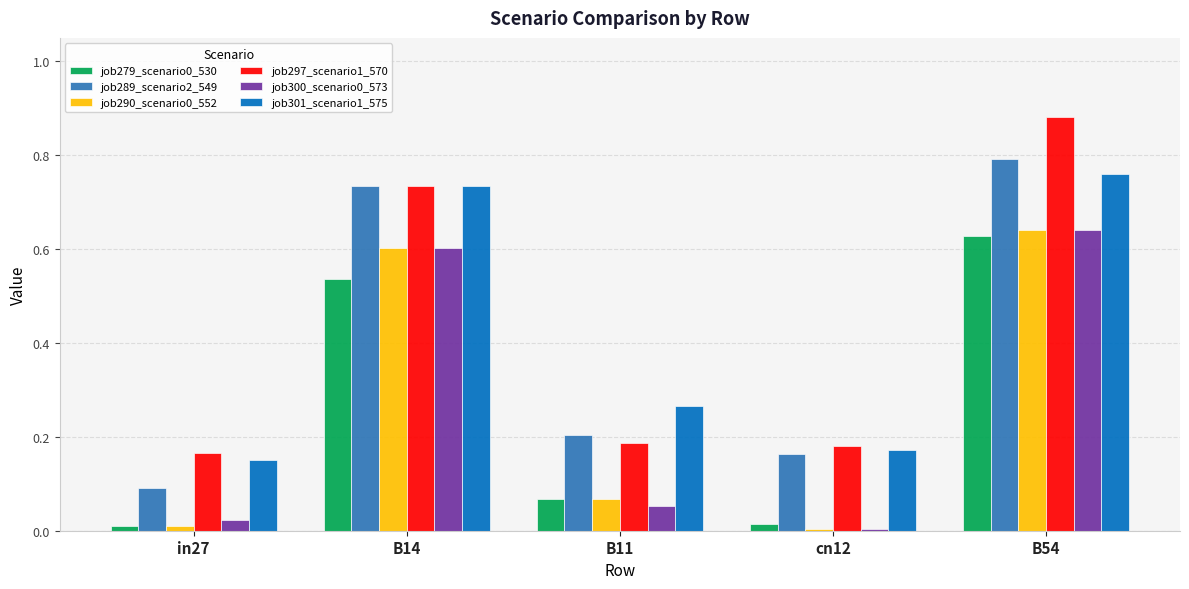

Is the value of job301_scenario1_575 at B14 greater than the value of job300_scenario0_573 at B11?

Yes